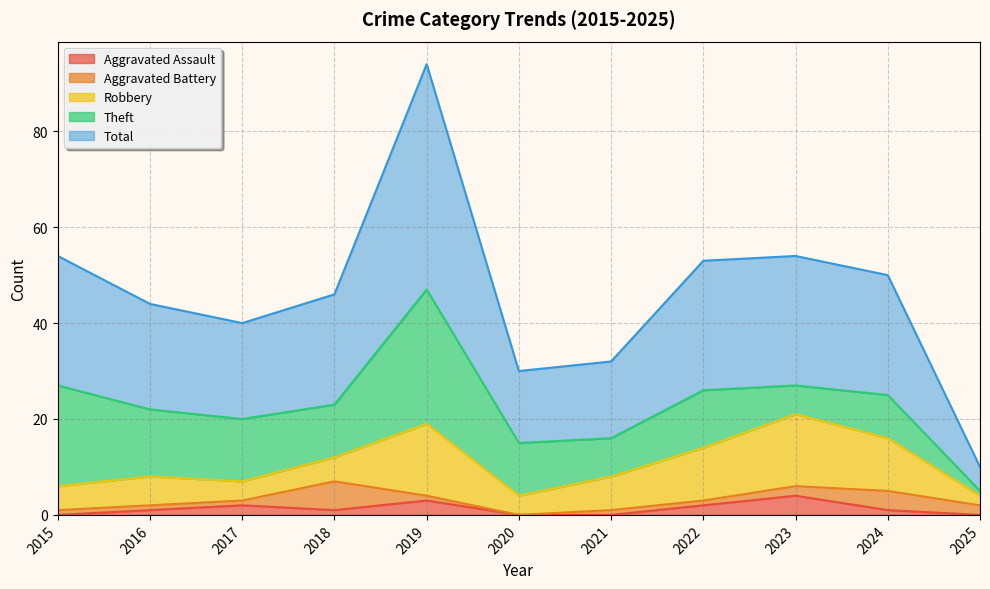

How many categories are shown in the chart?

11